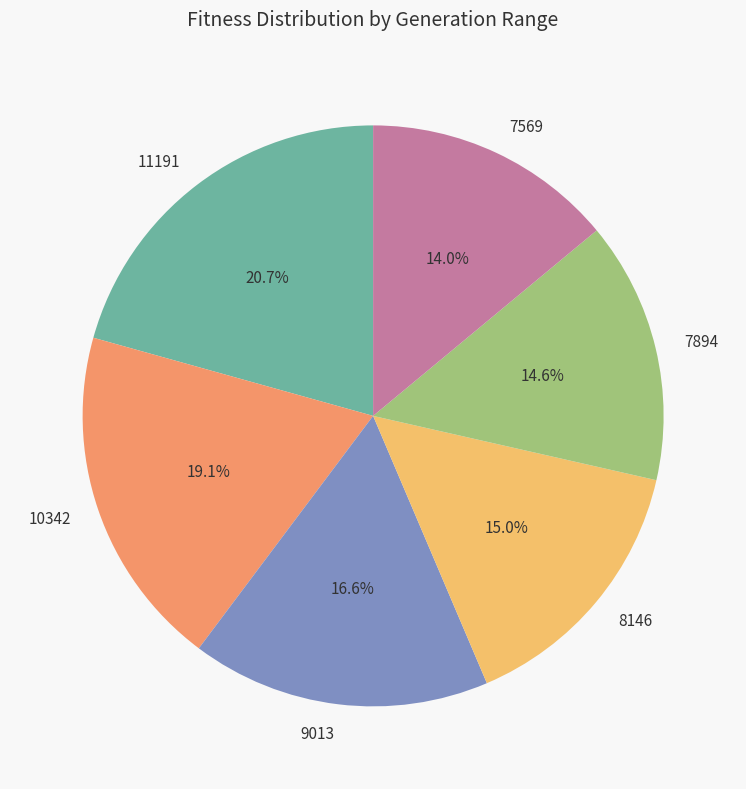

The 11191 slice represents 21% of the pie. True or false?

True